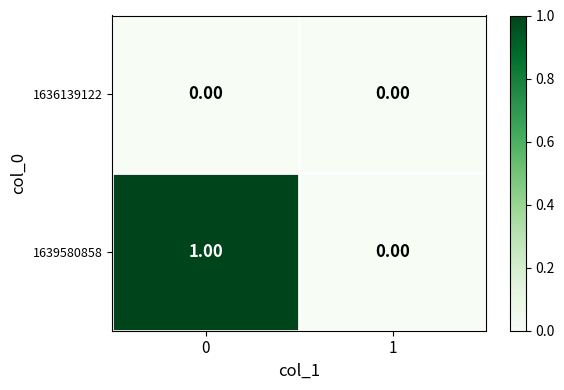

List the series in order of their peak value, lowest first.

1636139122, 1639580858